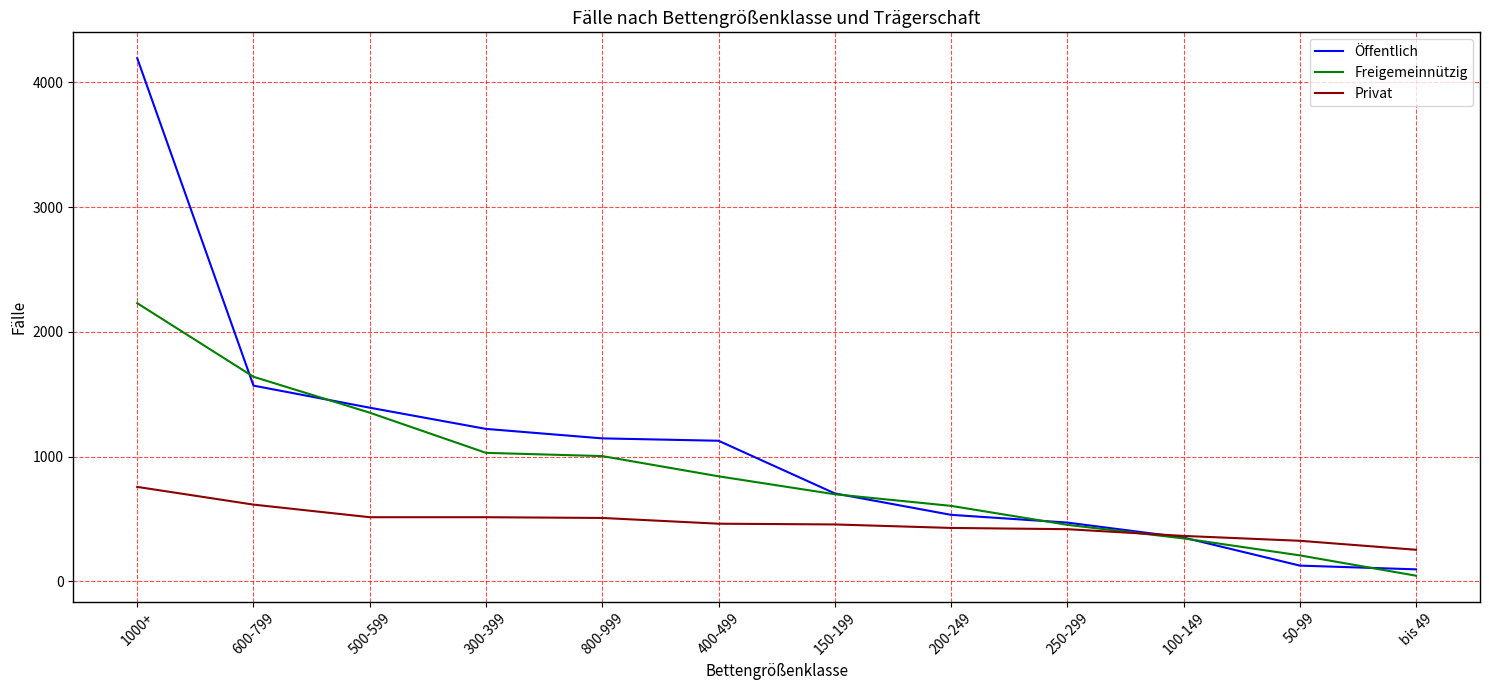

What is the lowest value of the Privat series?

253